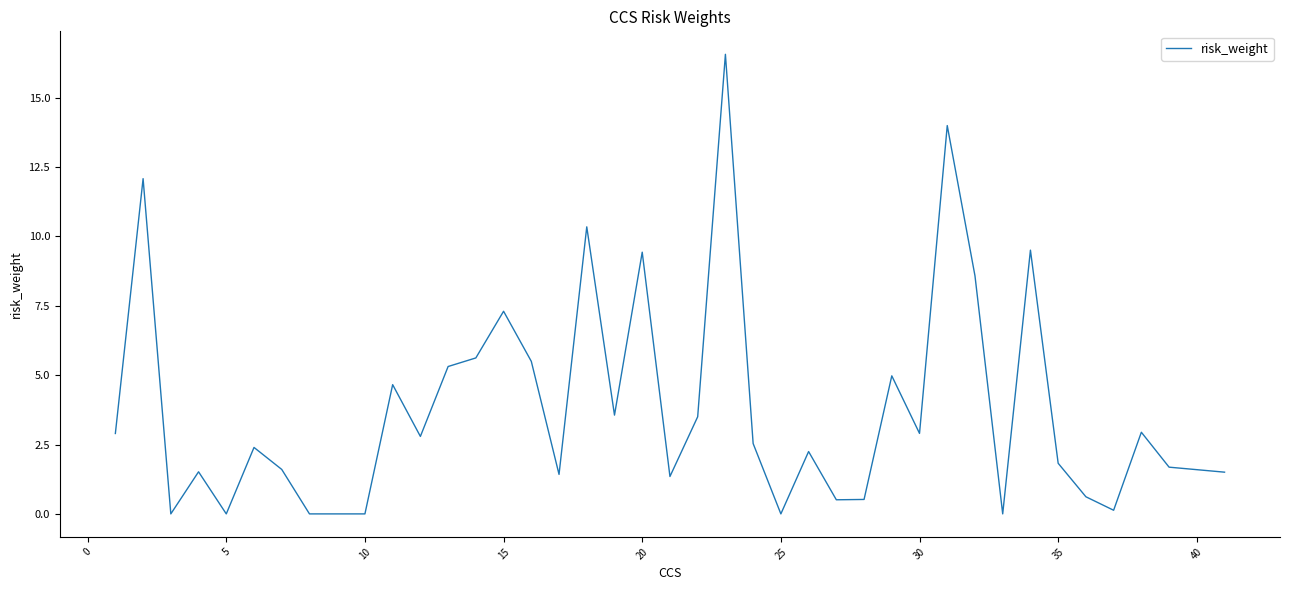

What is the maximum value shown in the chart?

16.6